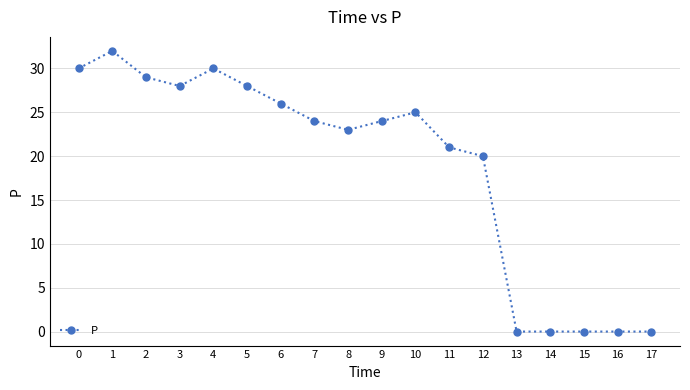

How many categories are shown in the chart?

18